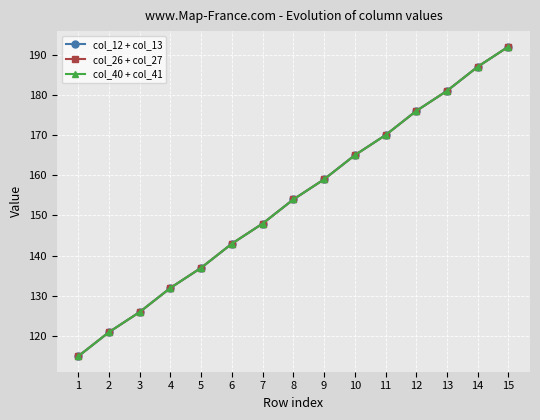

True or false: col_40 + col_41 has a value of 137 at 5.

True